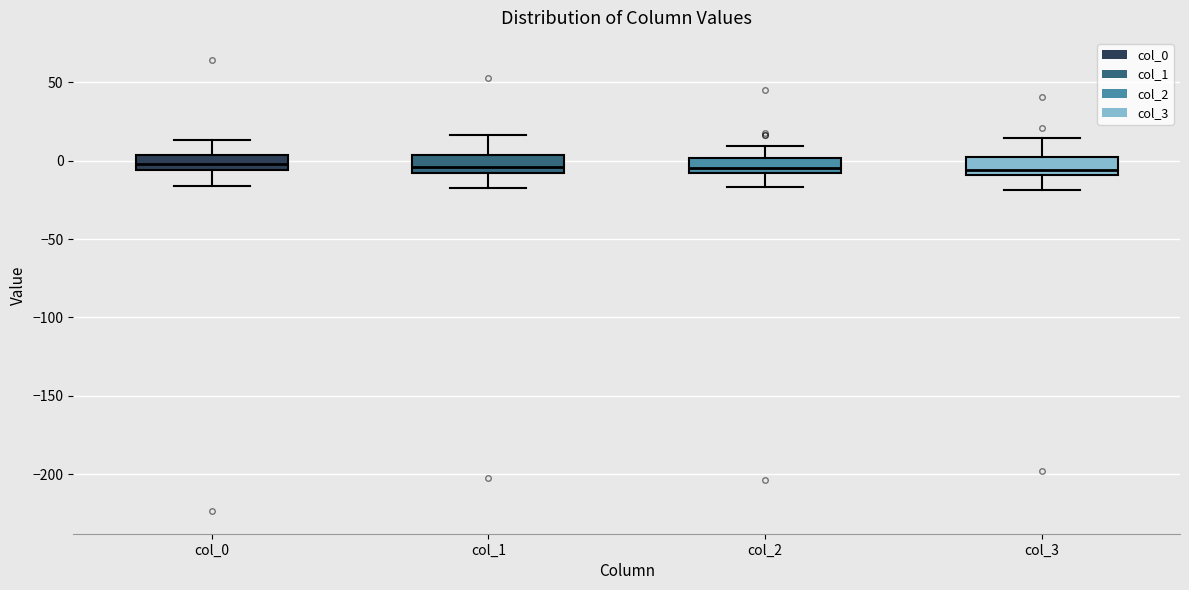

Reading left to right, read every box against the y-axis: the position of its median line, the range the box covers, and the ends of its whiskers. The values are not printed on the chart, so give them approximately, as read against the axis.

col_0: median 0, box -5 to 5, whiskers -15 to 15
col_1: median -5, box -10 to 5, whiskers -15 to 15
col_2: median -5, box -10 to 0, whiskers -15 to 10
col_3: median -5, box -10 to 0, whiskers -20 to 15